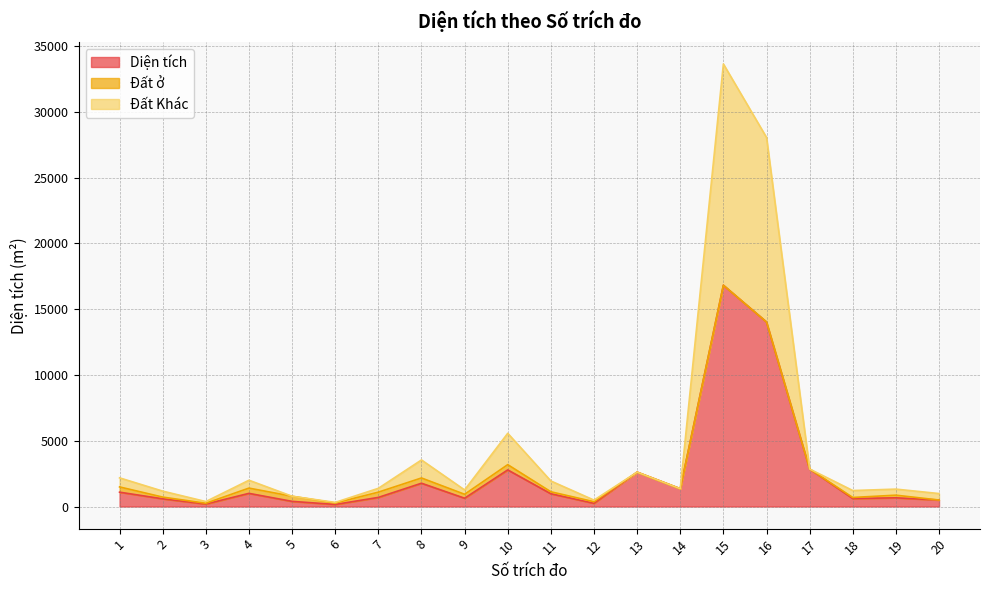

True or false: Diện tích and Đất Khác intersect in this chart.

False